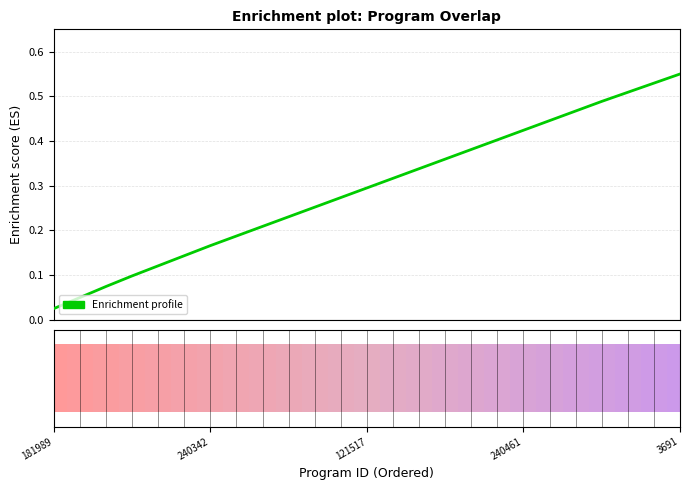

Is this an area chart (filled region under the line)?

No